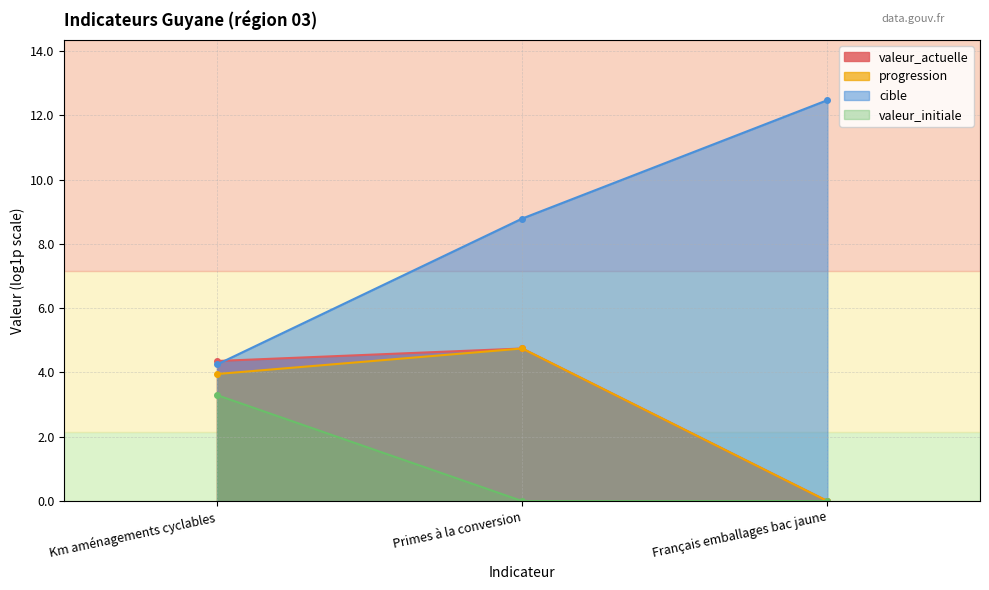

Is it true that valeur_actuelle equals -2.9 at Français emballages bac jaune?

False